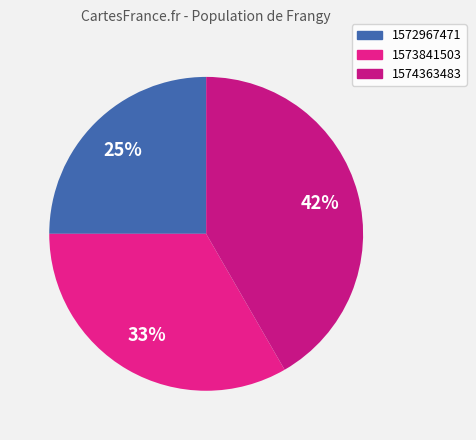

How much of the chart is everything except 1572967471?

75.0%